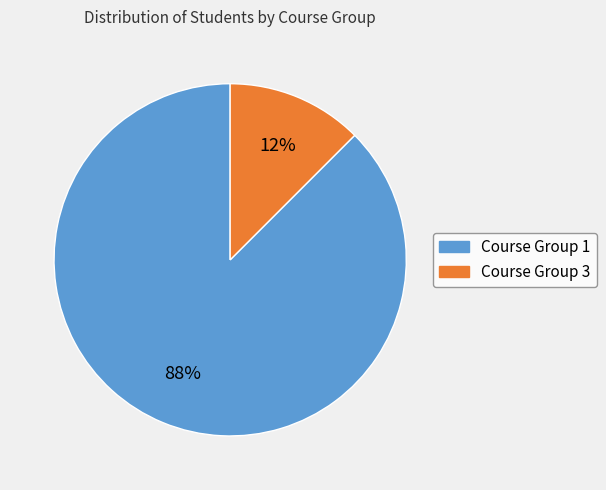

To the nearest percent, what is the average slice percentage?

50%